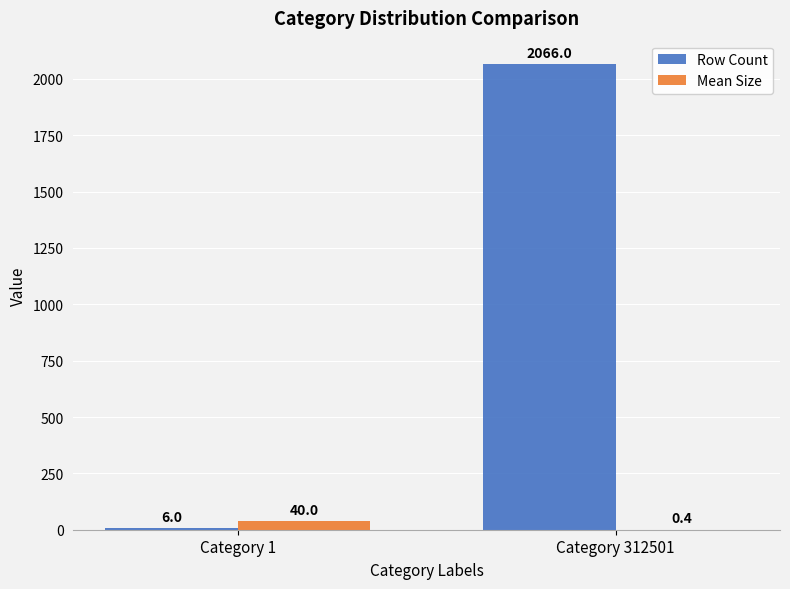

Which series has the largest total across all categories?

Row Count